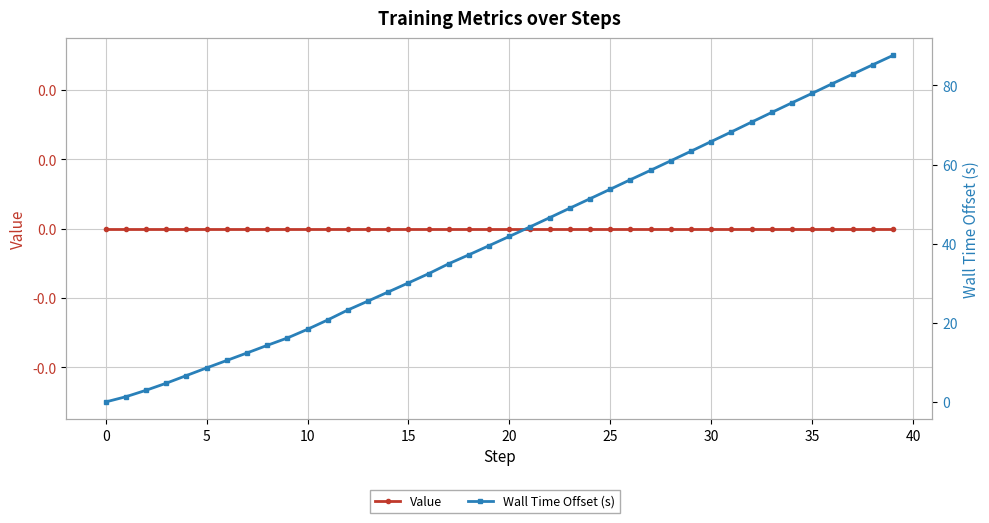

Which series has the widest spread of values?

Wall Time Offset (s)